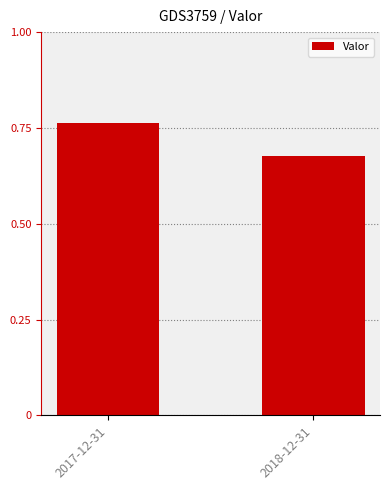

What is the difference between the values at 2018-12-31 and 2017-12-31?

0.1